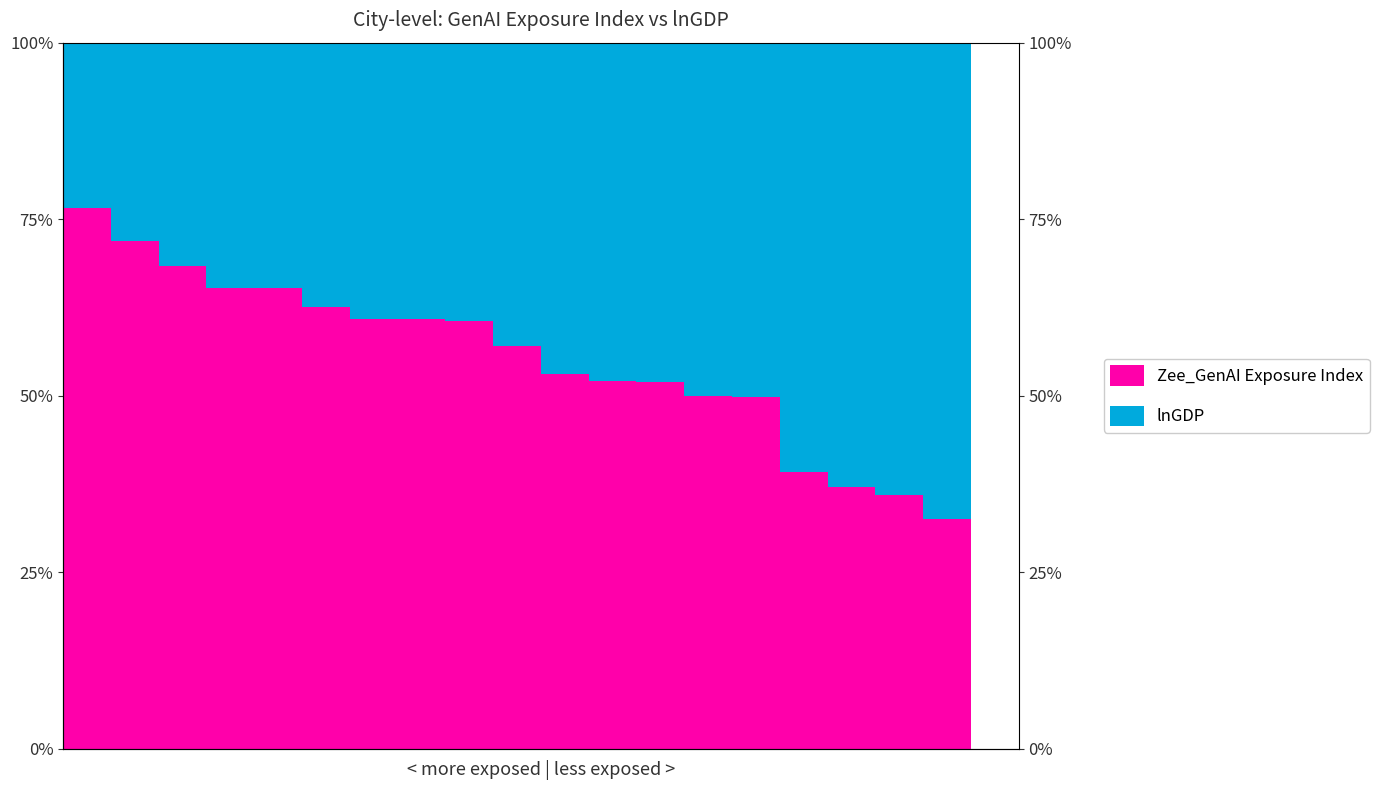

What is the total value across all series at 18?

100.0